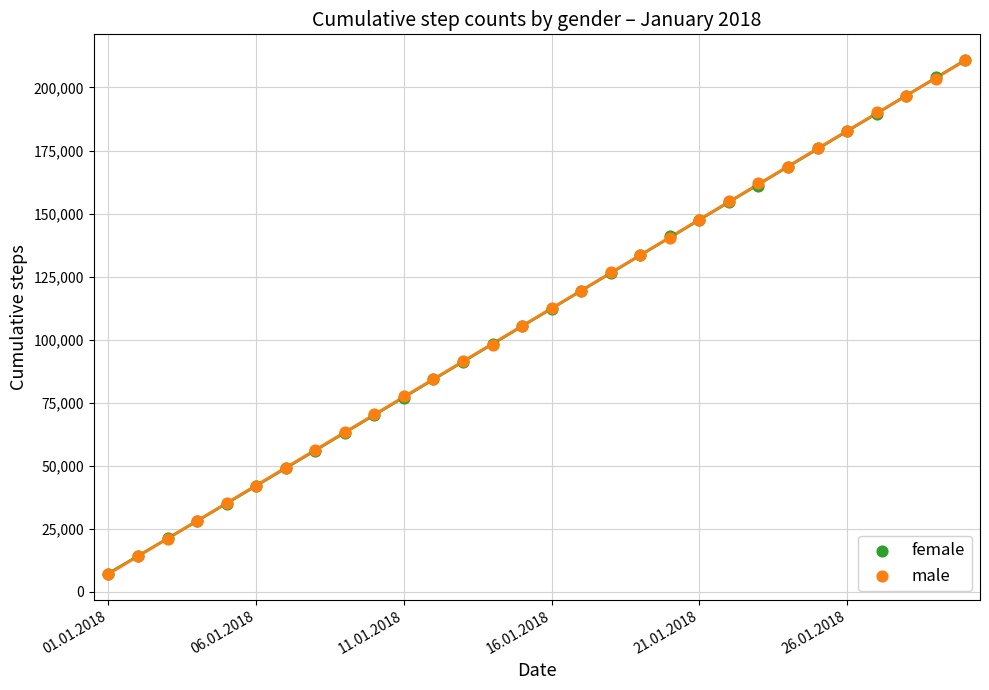

What are all the series names shown in the legend?

female, male